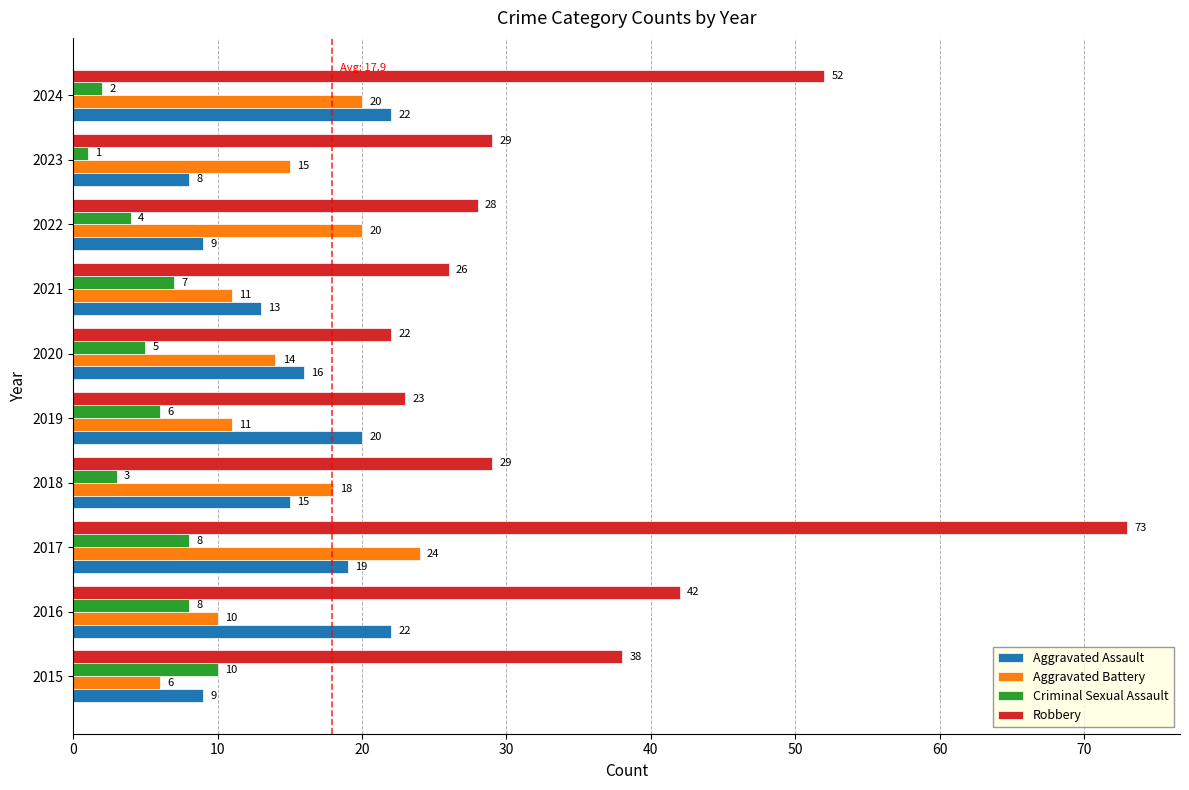

What are all the series names shown in the legend?

Aggravated Assault, Aggravated Battery, Criminal Sexual Assault, Robbery